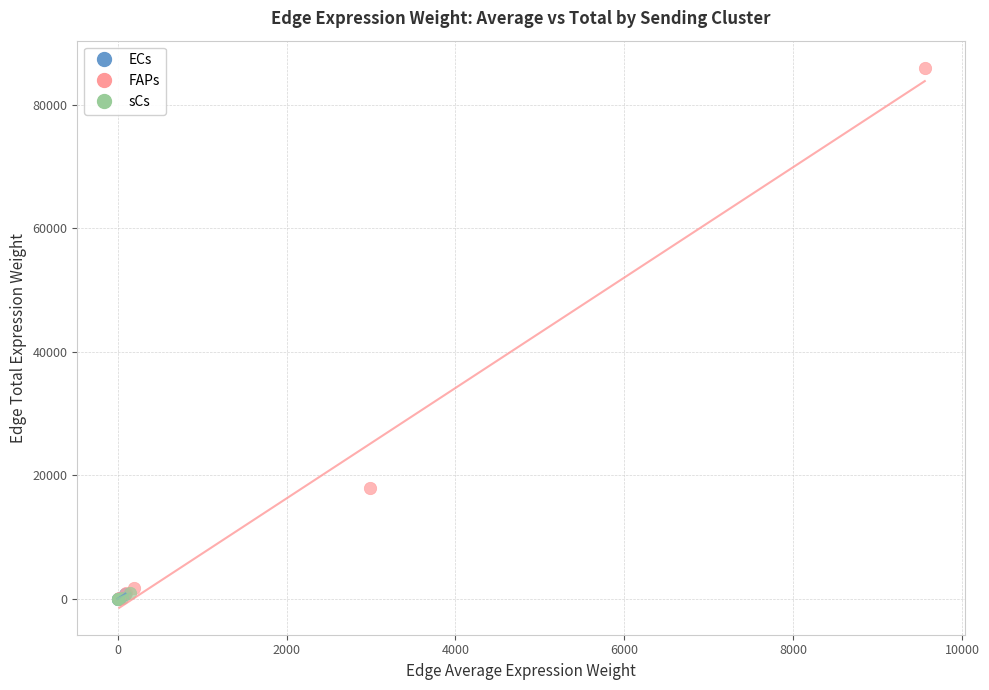

Which series reaches the maximum Y coordinate?

FAPs